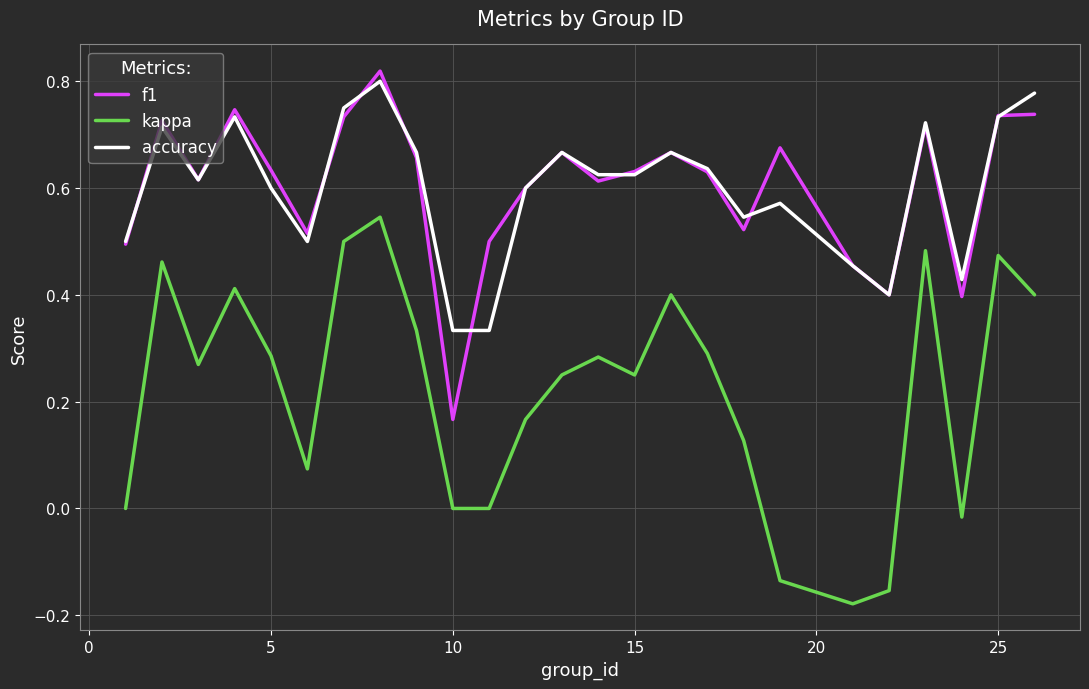

True or false: accuracy and kappa intersect in this chart.

False